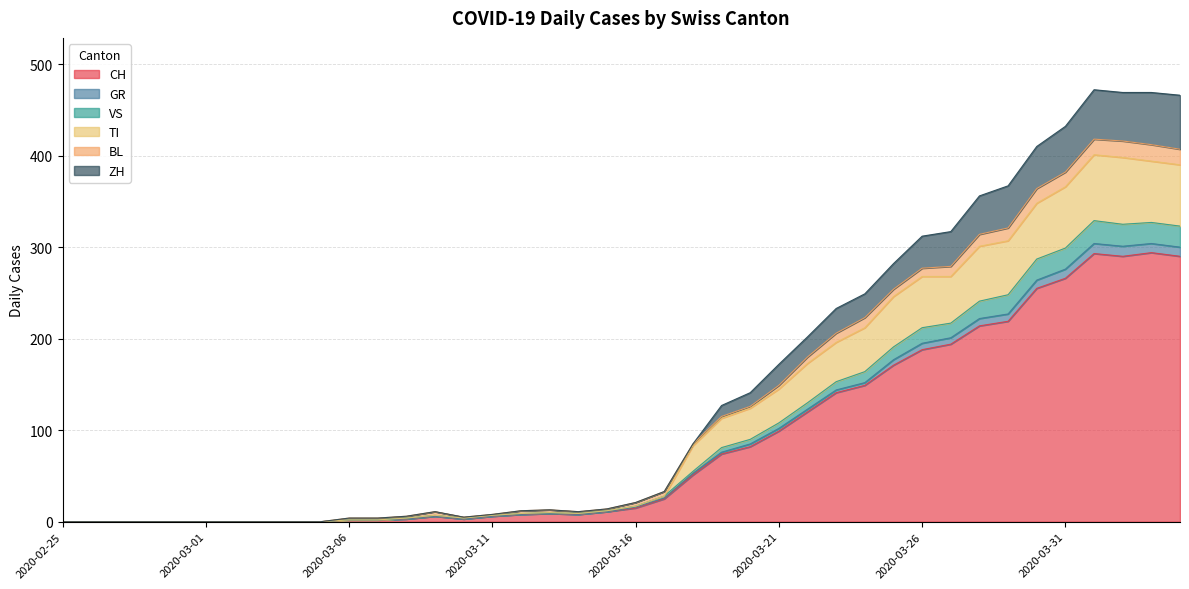

At which category does ZH reach its first local valley?

2020-03-10